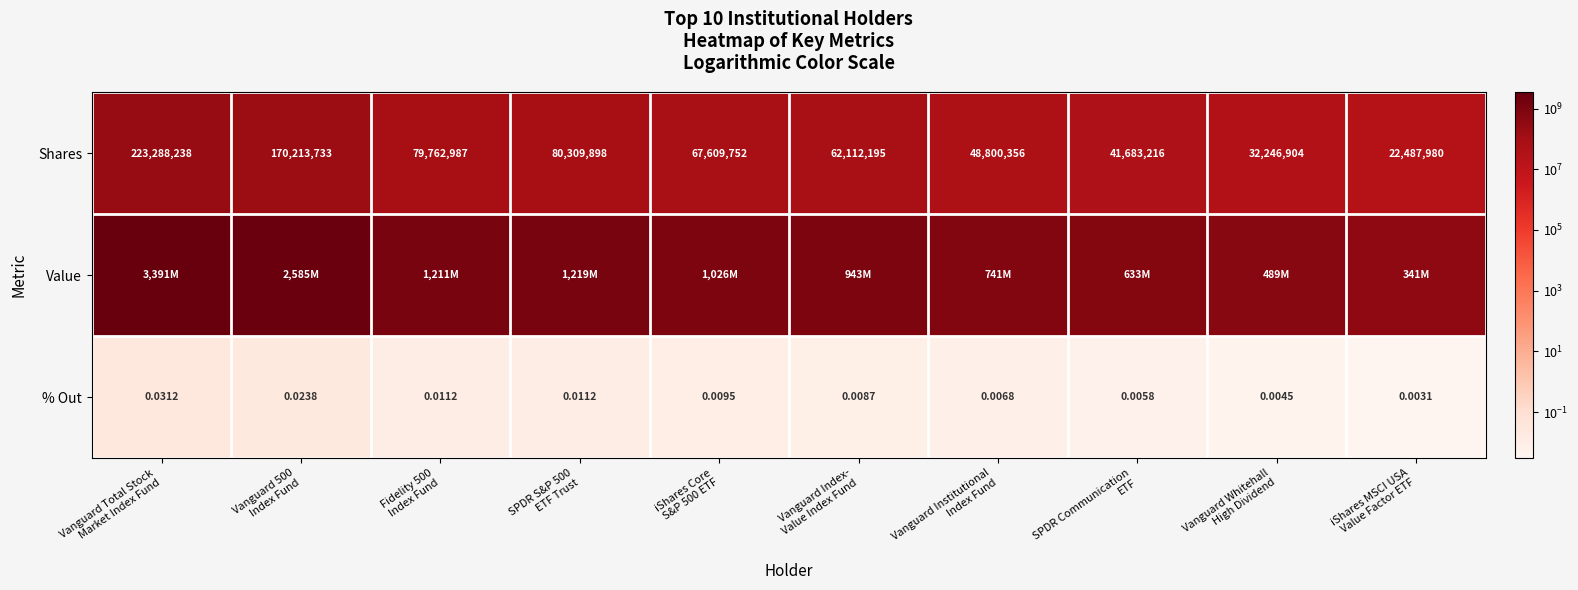

What is the average value of the Value series?

1258514643.1